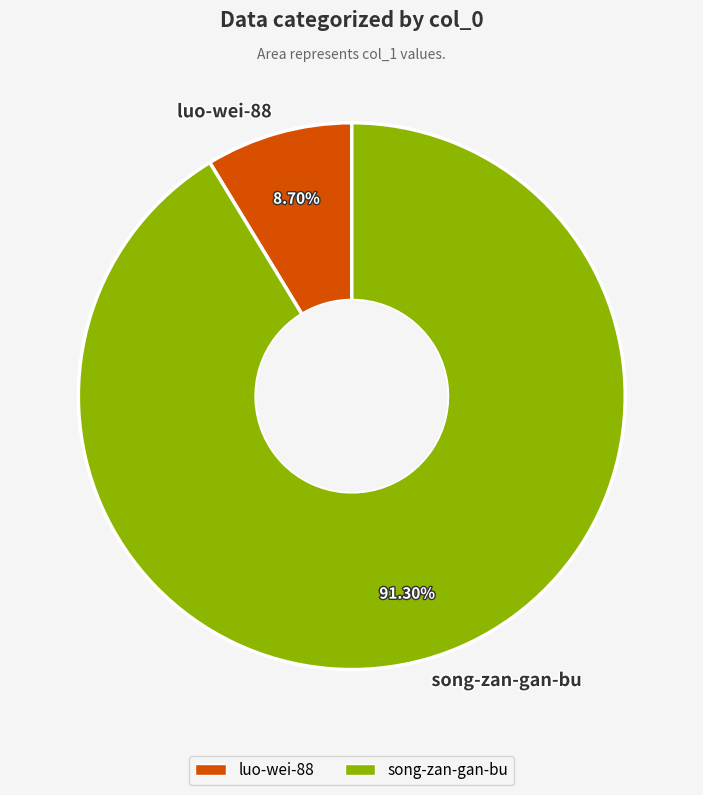

To the nearest percent, what is the difference between the largest and smallest slice percentages?

83%